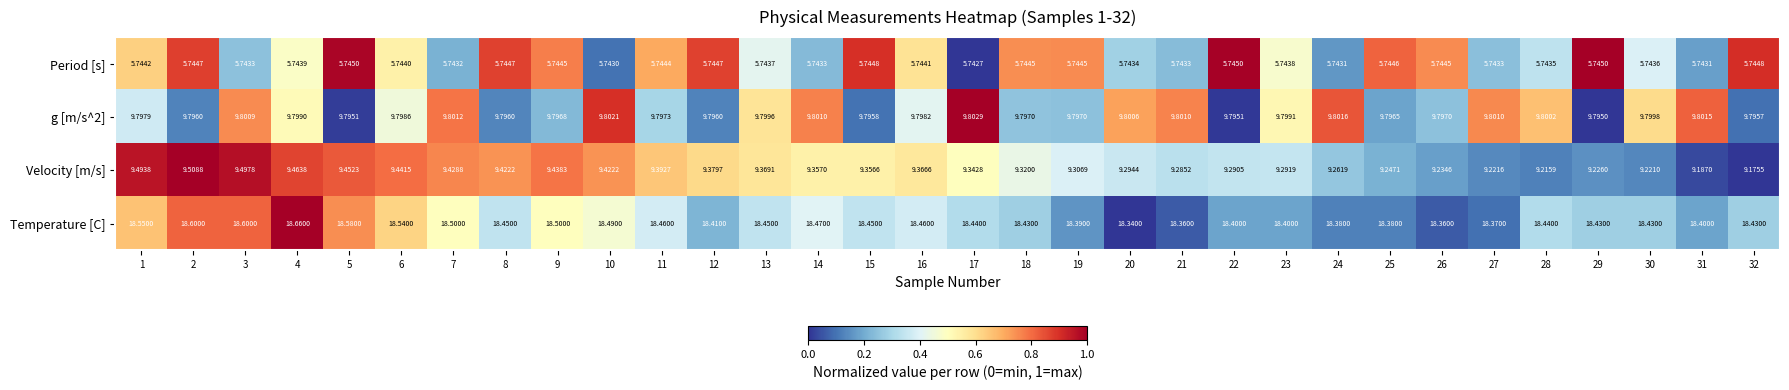

Which series has the largest total across all categories?

Temperature [C]